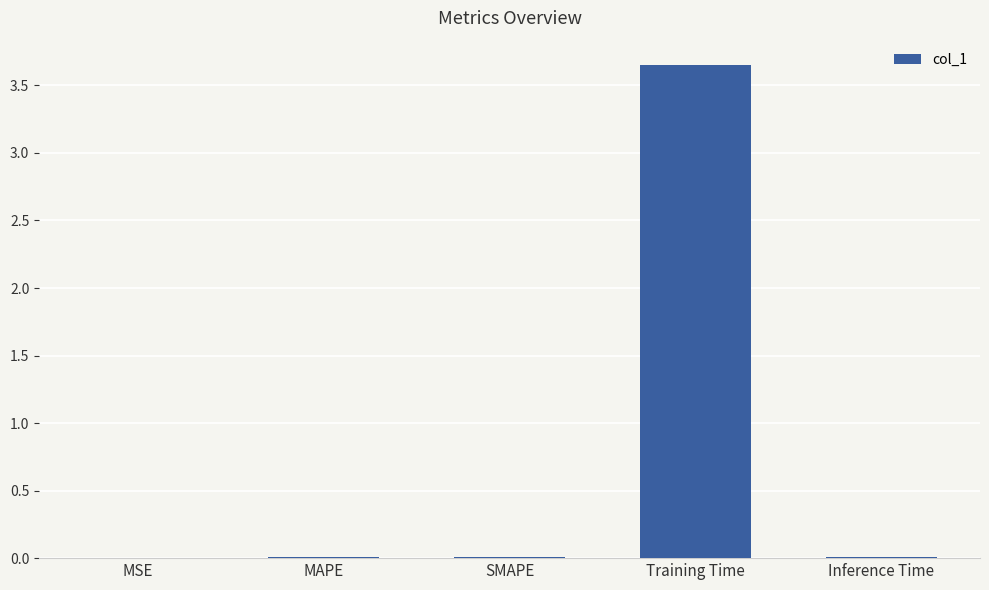

Are the bars grouped side by side (vs. stacked)?

No